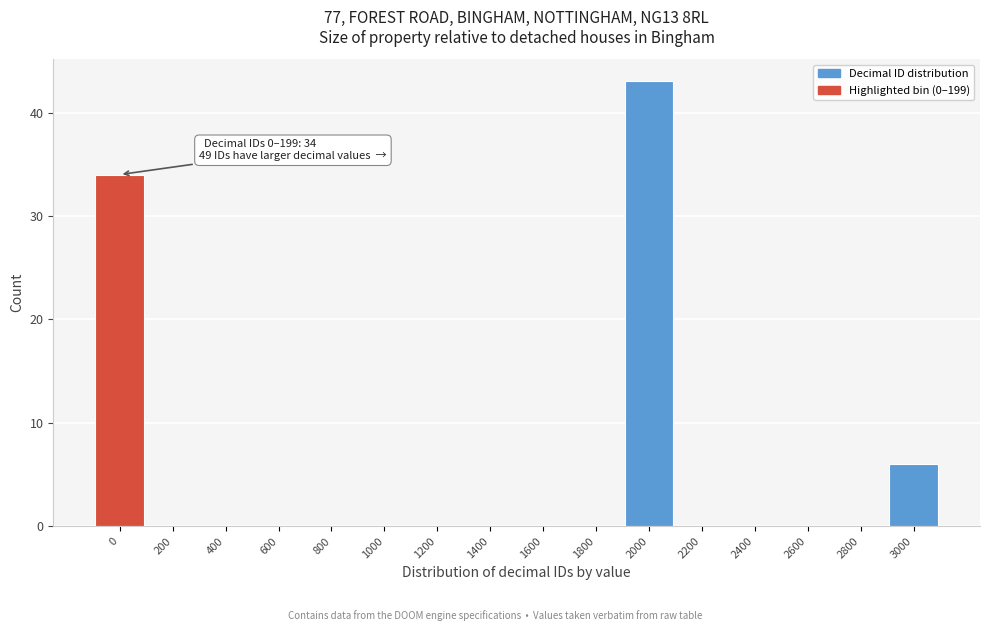

Reading left to right, list all the values displayed in this chart.

0=34	200=0	400=0	600=0	800=0	1000=0	1200=0	1400=0	1600=0	1800=0	2000=43	2200=0	2400=0	2600=0	2800=0	3000=6